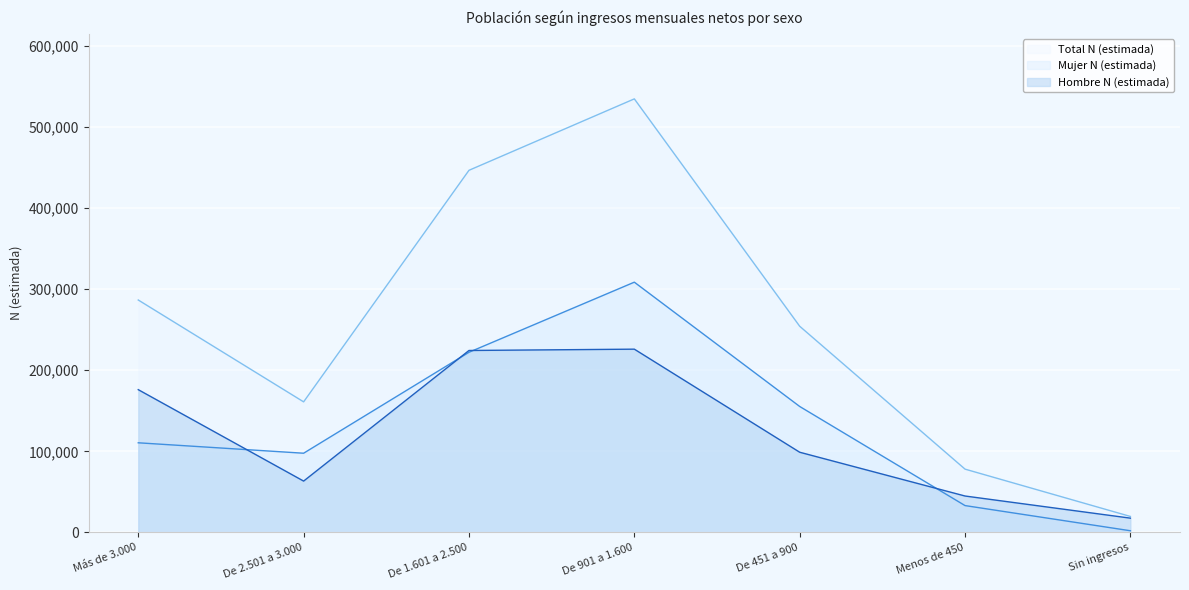

Reading left to right, extract all data points from this chart.

Hombre N (estimada): Más de 3.000=176045	De 2.501 a 3.000=63323	De 1.601 a 2.500=224346	De 901 a 1.600=225979	De 451 a 900=98904	Menos de 450=44927	Sin ingresos=17636
Mujer N (estimada): Más de 3.000=110542	De 2.501 a 3.000=97678	De 1.601 a 2.500=222143	De 901 a 1.600=308570	De 451 a 900=155332	Menos de 450=33130	Sin ingresos=2094
Total N (estimada): Más de 3.000=286587	De 2.501 a 3.000=161001	De 1.601 a 2.500=446489	De 901 a 1.600=534550	De 451 a 900=254236	Menos de 450=78058	Sin ingresos=19731